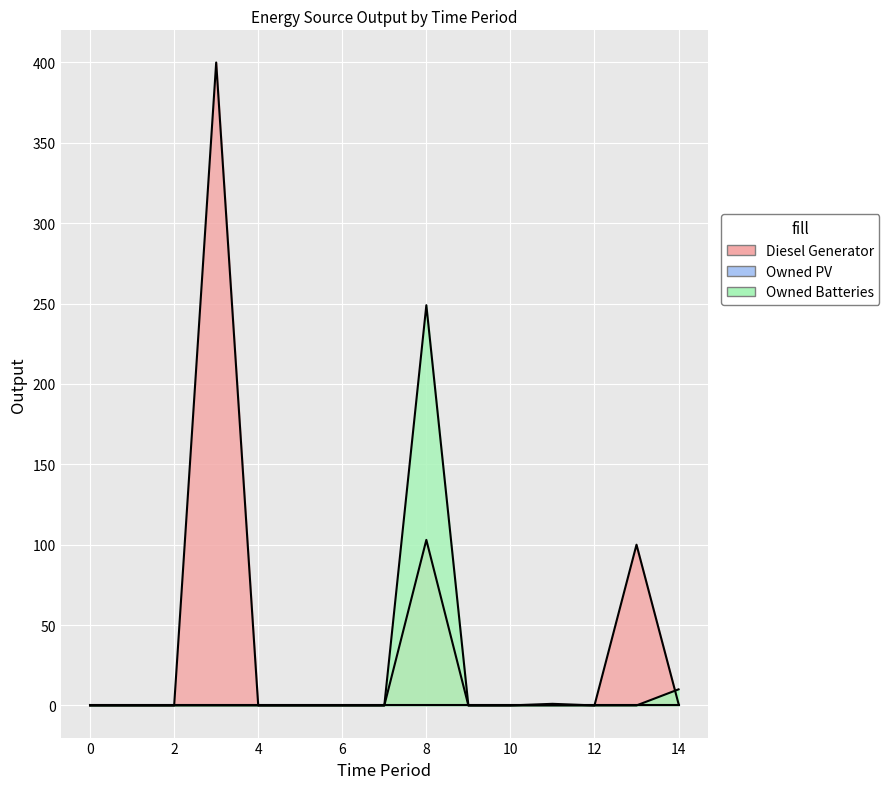

Is the value of Owned Batteries at 12 greater than the value of Diesel Generator at 0?

No